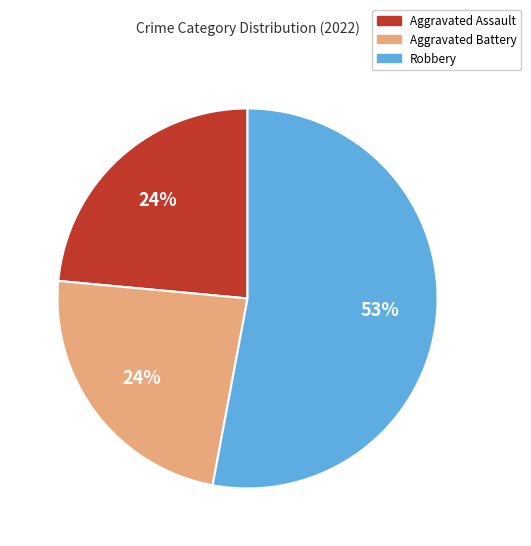

Between Aggravated Assault and Robbery, which is larger?

Robbery